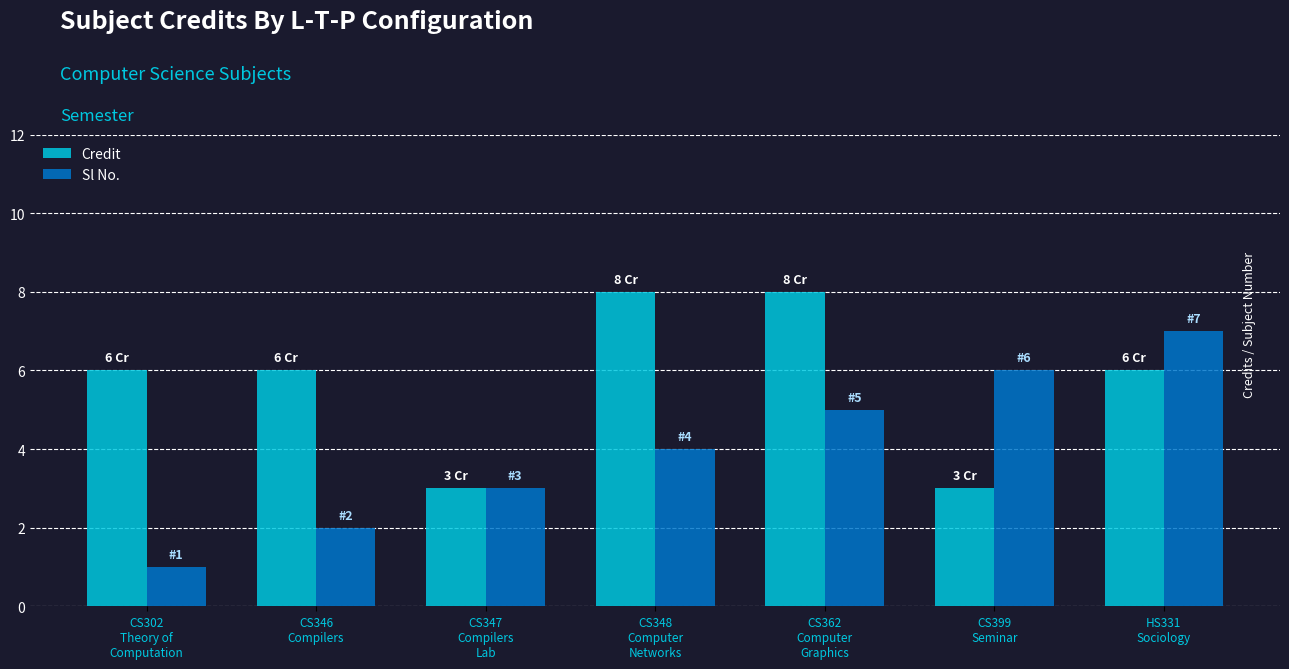

Rank the series by their average value, from highest to lowest.

Credit, Sl No.